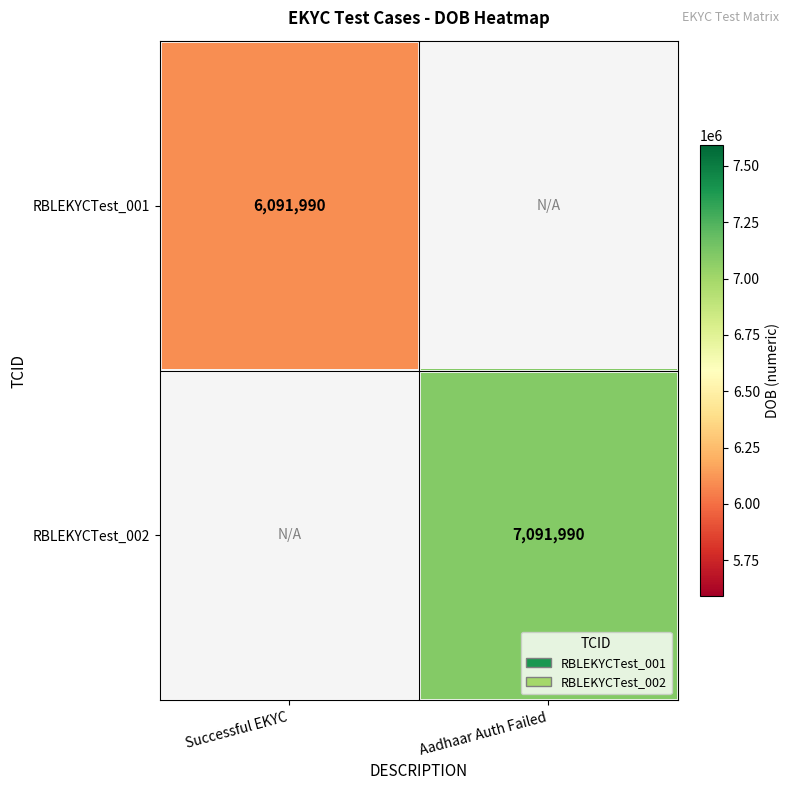

Which has a higher value, Successful EKYC or Aadhaar Auth Failed?

Aadhaar Auth Failed